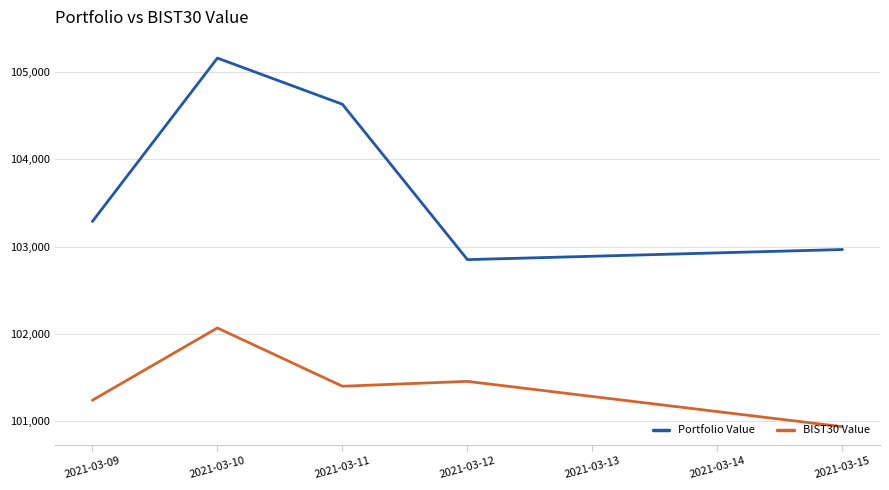

Rank the series at 2021-03-09 from lowest to highest value.

BIST30 Value, Portfolio Value